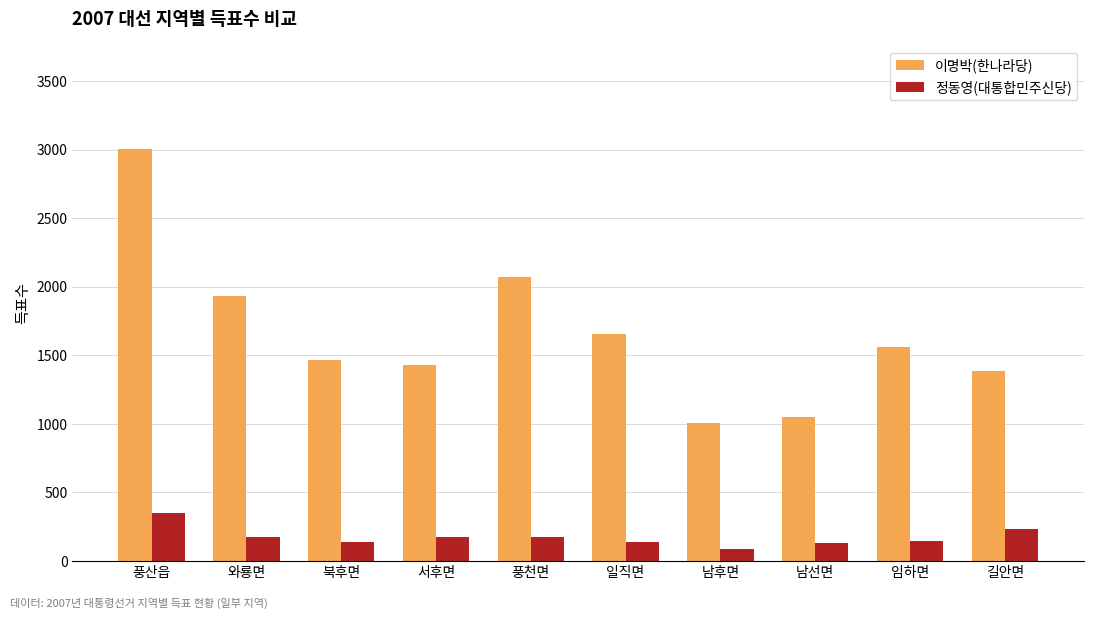

Is the value of 정동영(대통합민주신당) at 풍천면 greater than the value of 이명박(한나라당) at 서후면?

No